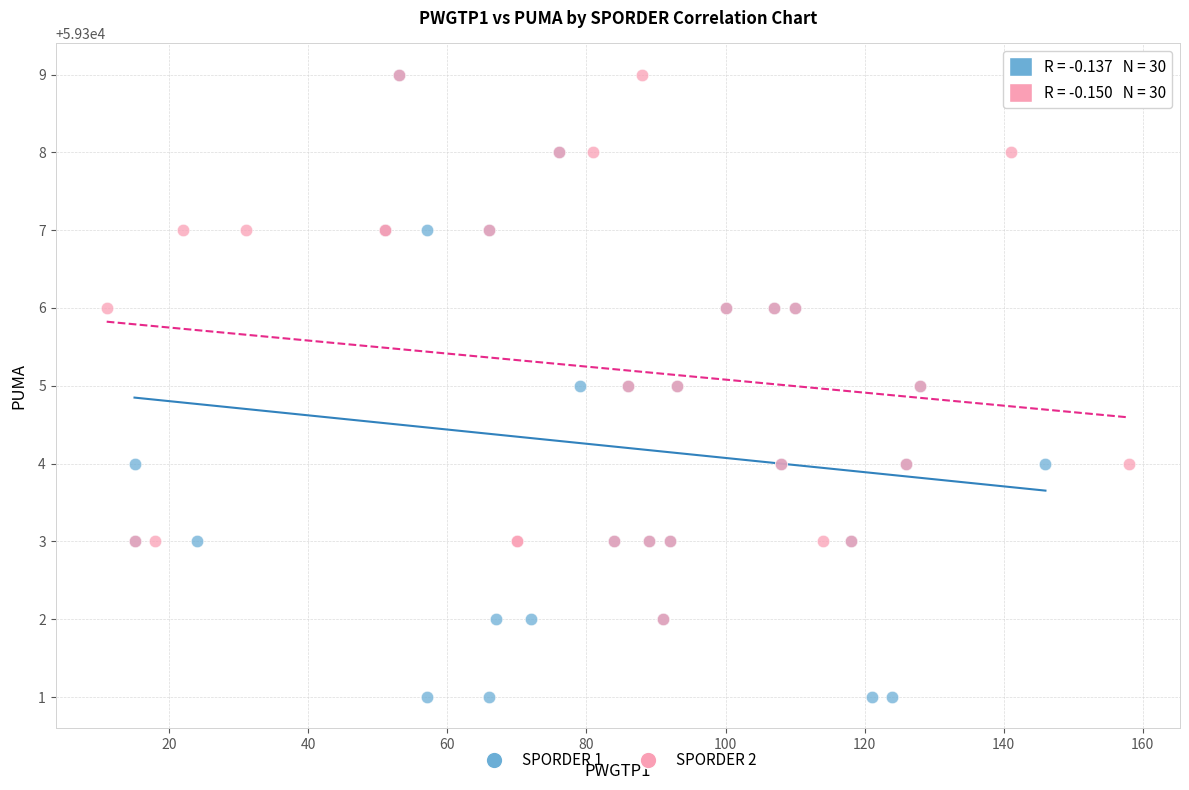

Which series has the largest Y range (max minus min)?

SPORDER 1